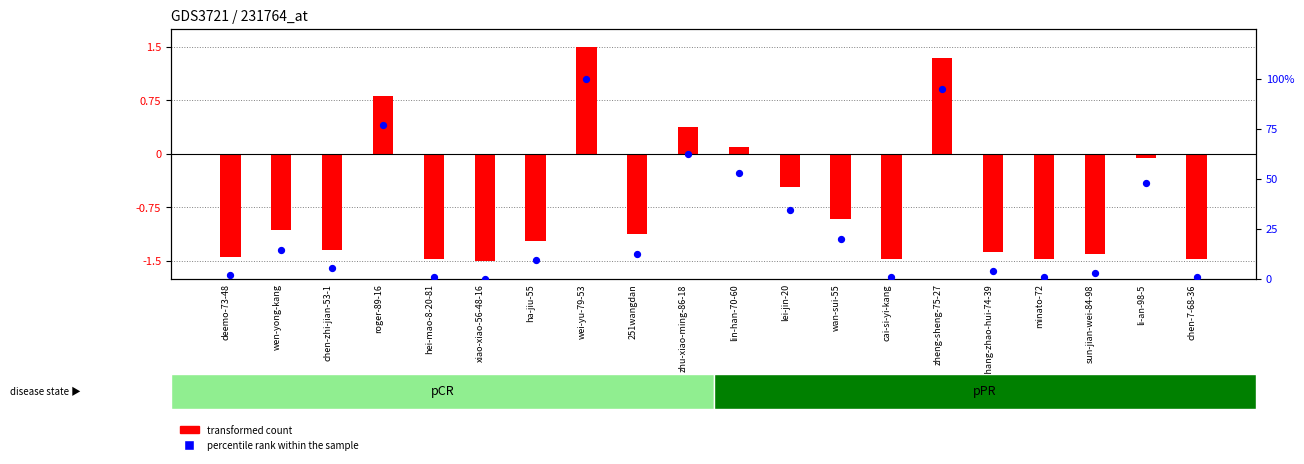

At how many categories does at least one series exceed 52?

5